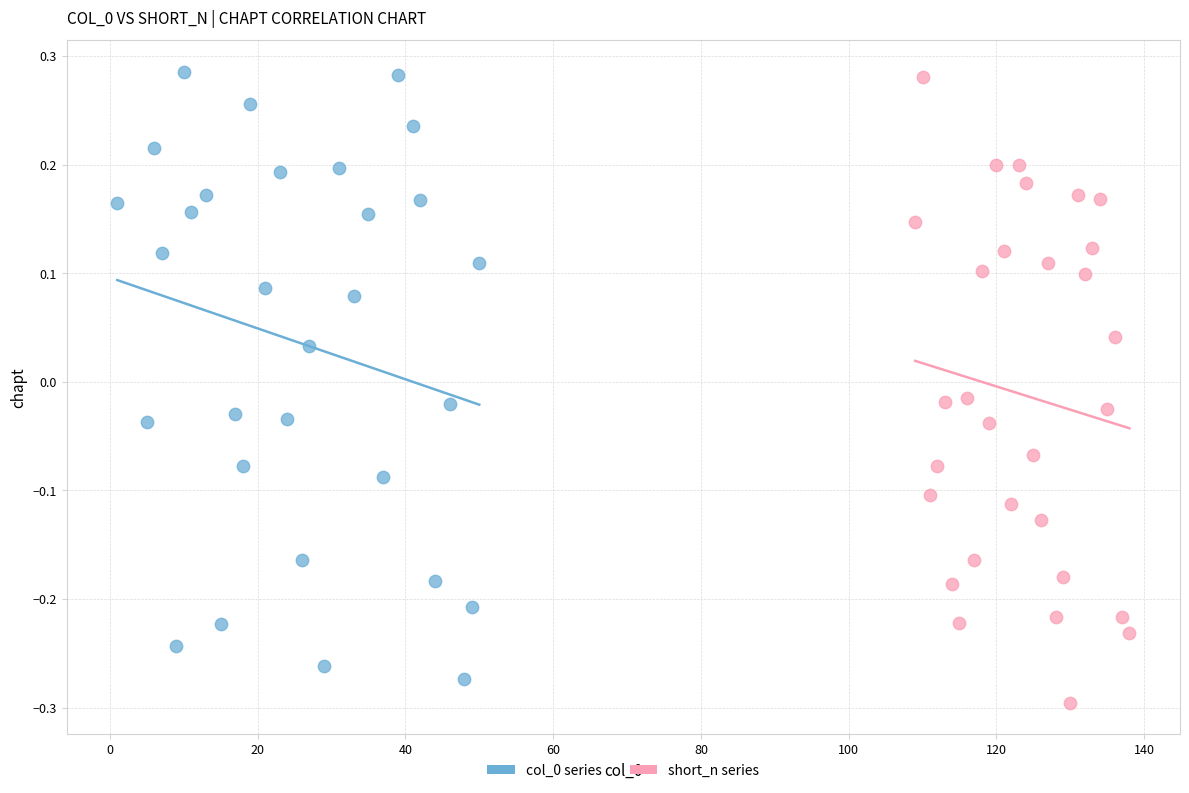

Which series reaches the minimum Y coordinate?

short_n series